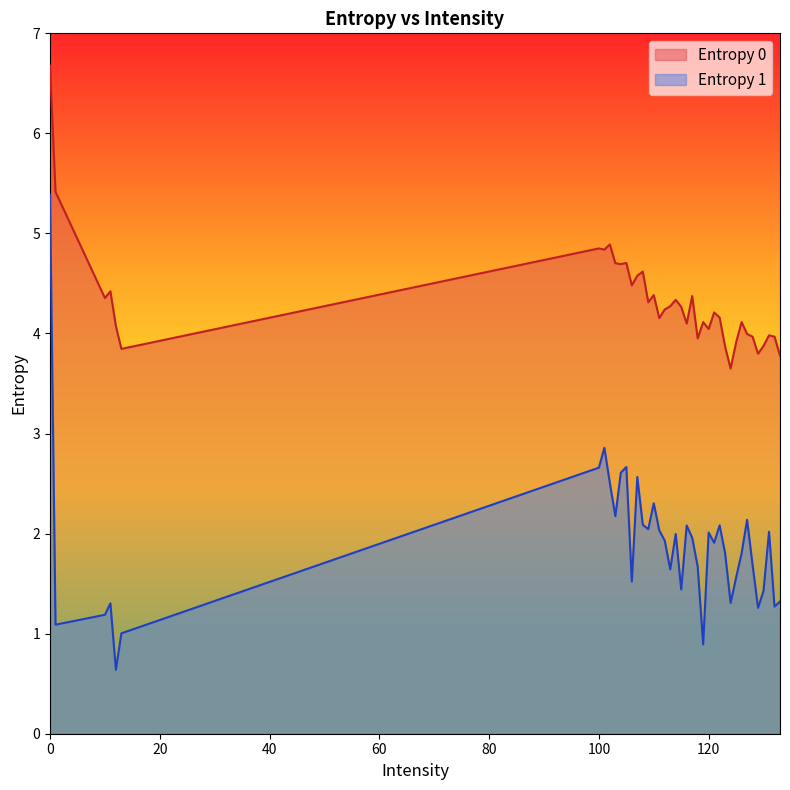

What is the greatest value displayed?

6.7